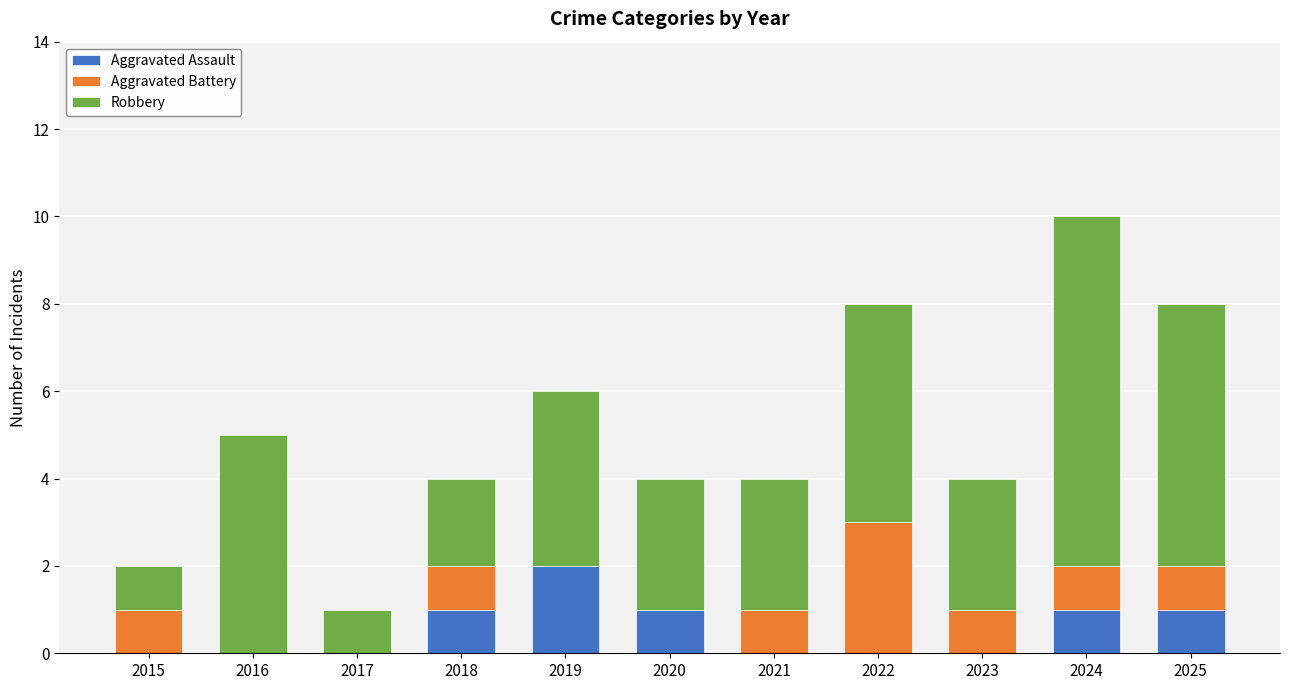

What is the sum of all Aggravated Assault values?

6